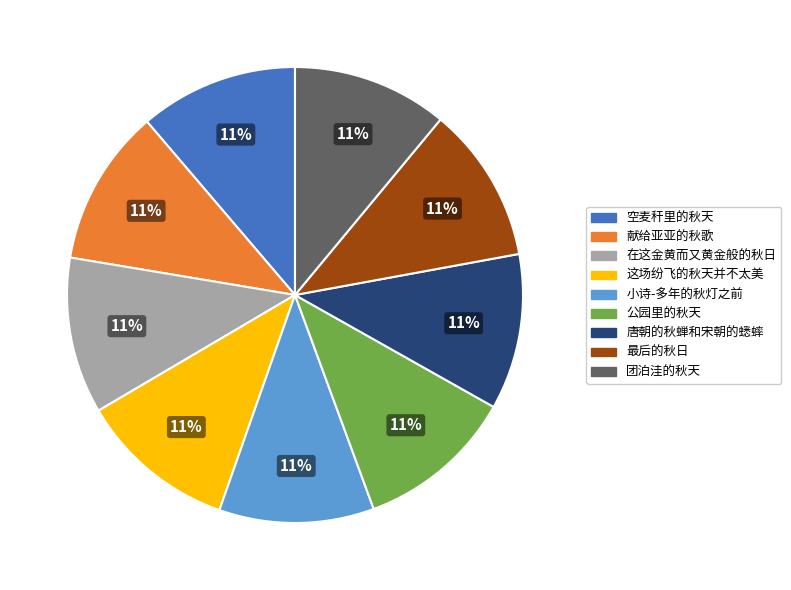

To the nearest percent, what is the average slice percentage?

11%